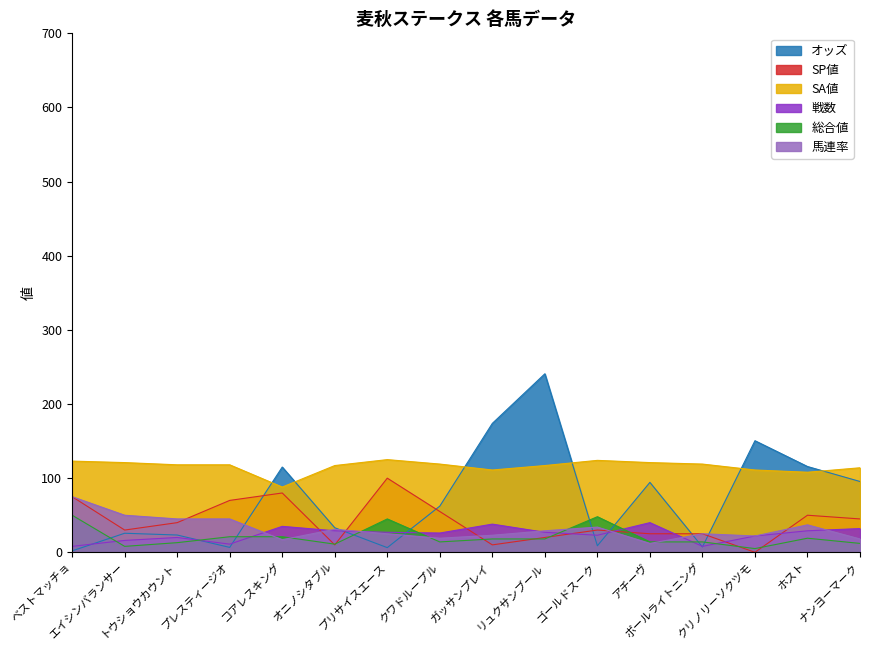

Is it true that オッズ equals 22.1 at オニノシタブル?

False